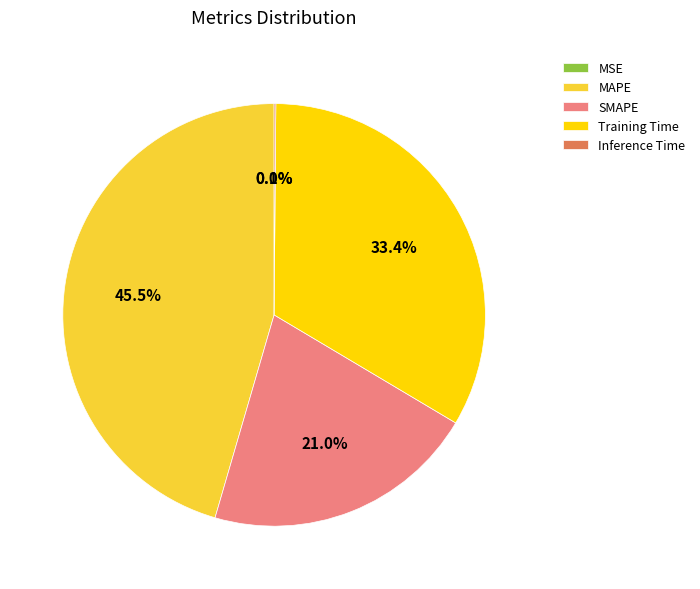

What is the ratio of the value at Training Time to the value at MAPE?

0.7